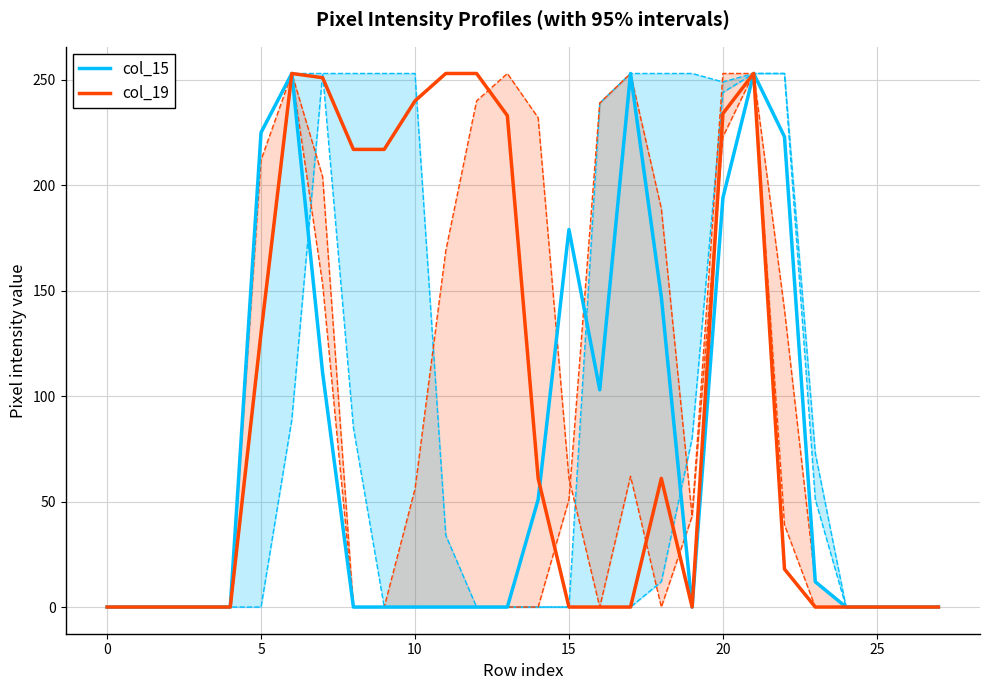

Reading left to right, list all the values displayed in this chart.

col_15: 0	0	0	0	0	225	253	111	0	0	0	0	0	0	51	179	103	253	147	0	194	253	223	12	0	0	0	0
col_19: 0	0	0	0	0	130	253	251	217	217	240	253	253	233	61	0	0	0	61	0	234	253	18	0	0	0	0	0